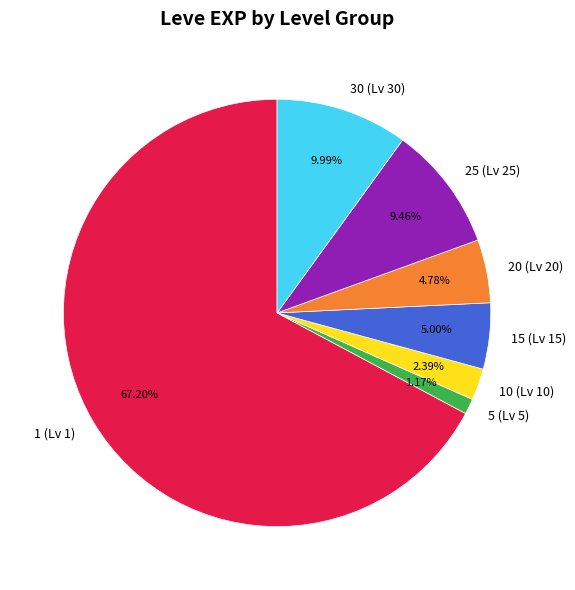

Do 20 (Lv 20) and 30 (Lv 30) together represent more than half of the pie?

No